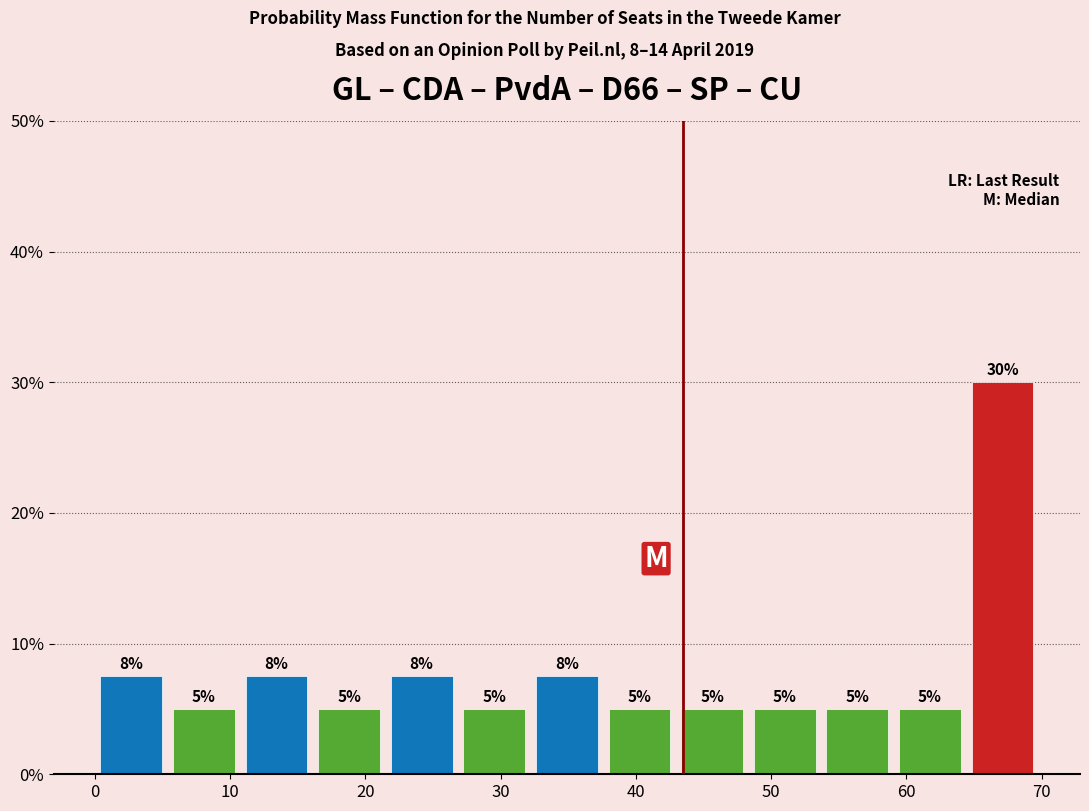

Over which range of the x-axis is the bar tallest?

64 to 70